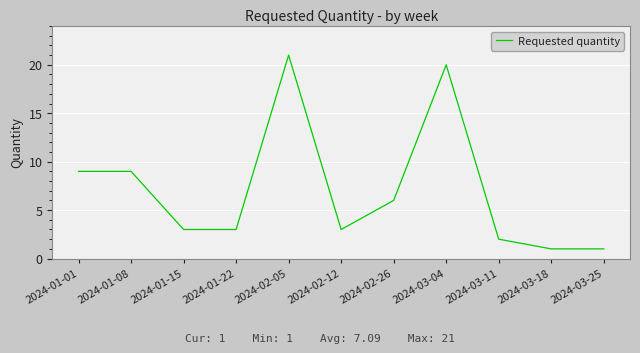

Where does the data first go above 3?

2024-01-01